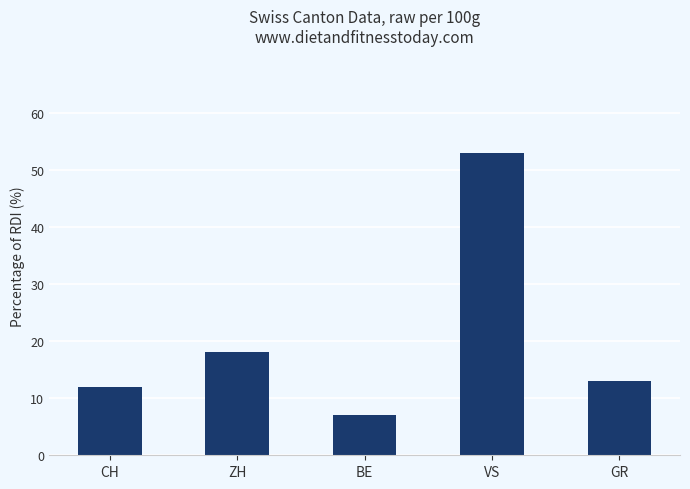

Which category has the highest value across all series?

VS